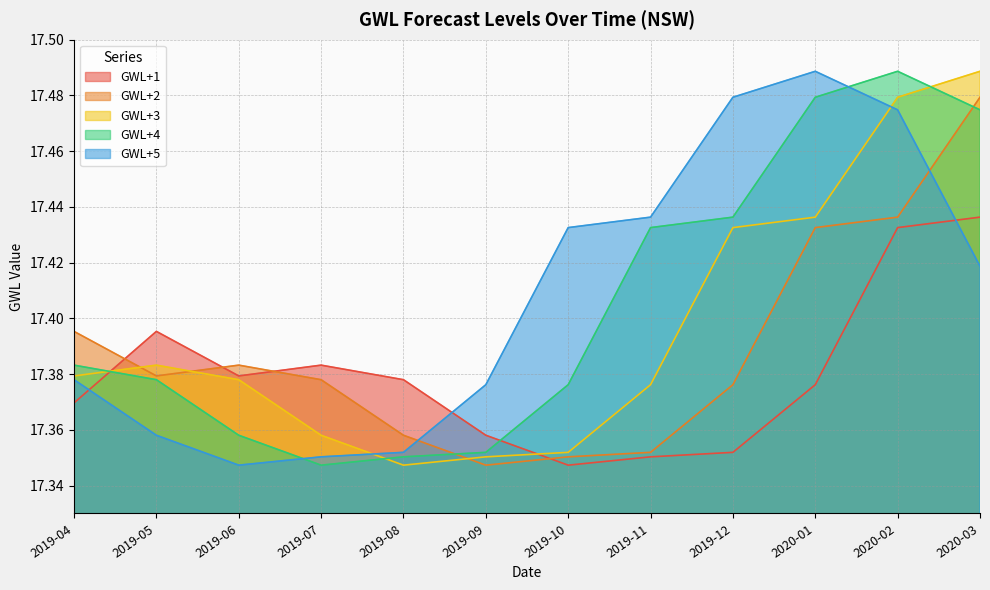

What position from the left is 2020-03?

12